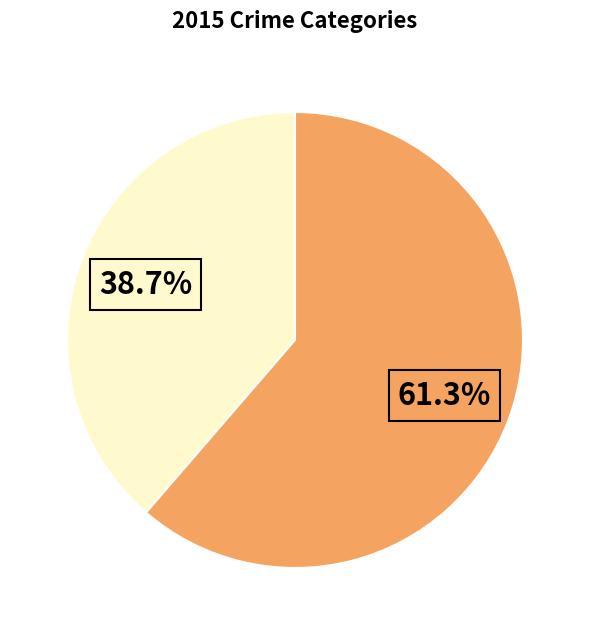

Count the number of slices in the pie.

2